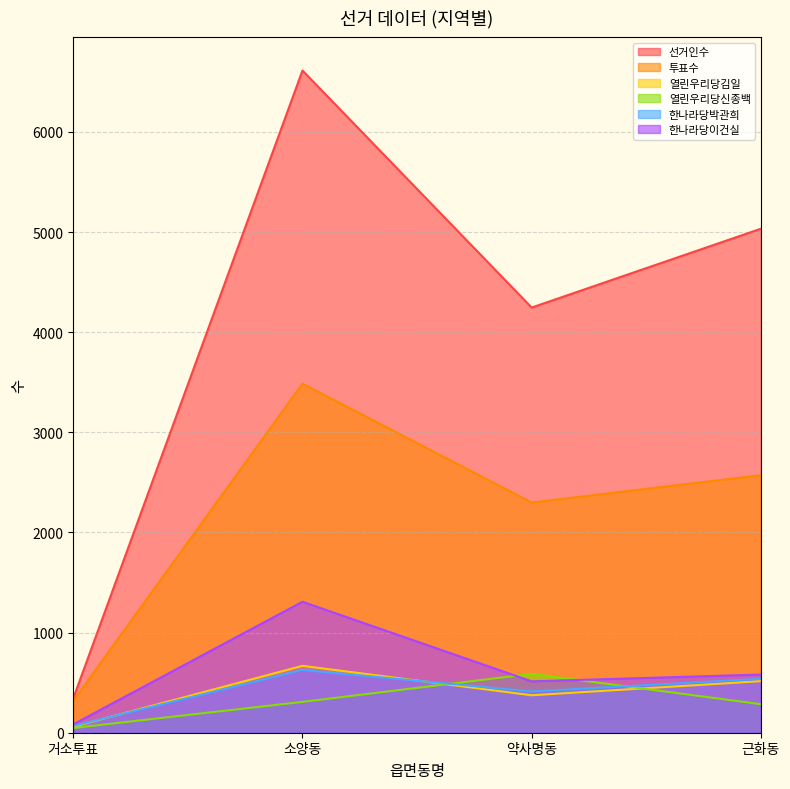

Which series changed the most between 거소투표 and 약사명동?

선거인수